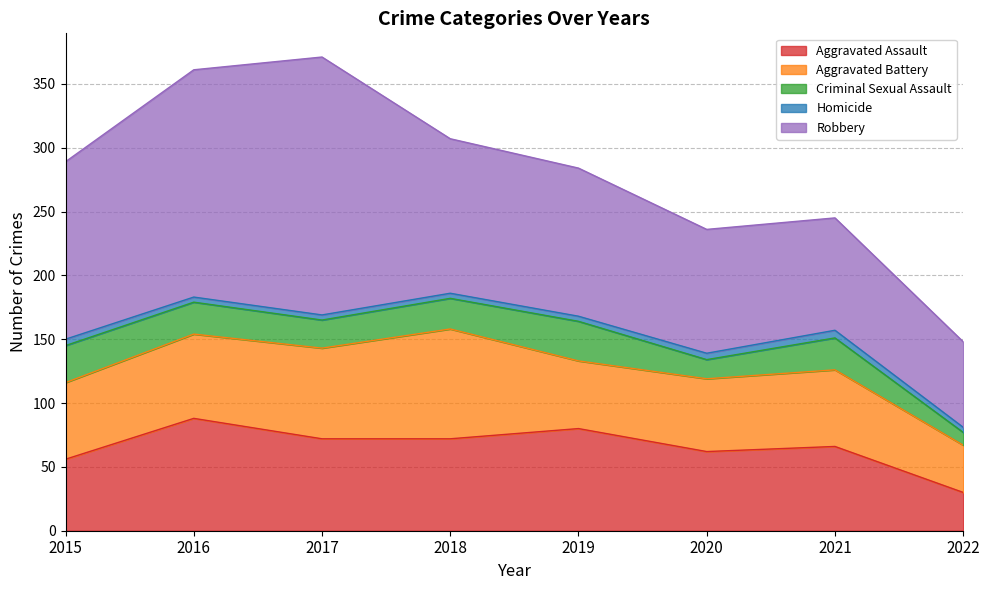

Rank the series by their maximum value, from lowest to highest.

Homicide, Criminal Sexual Assault, Aggravated Battery, Aggravated Assault, Robbery